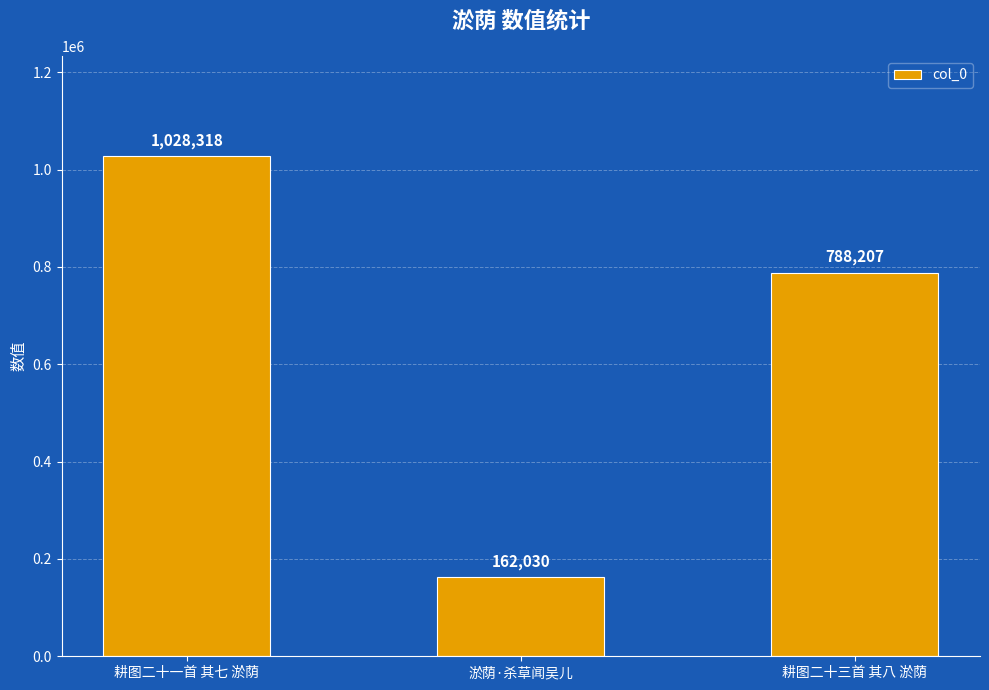

How many values are below 788207?

1